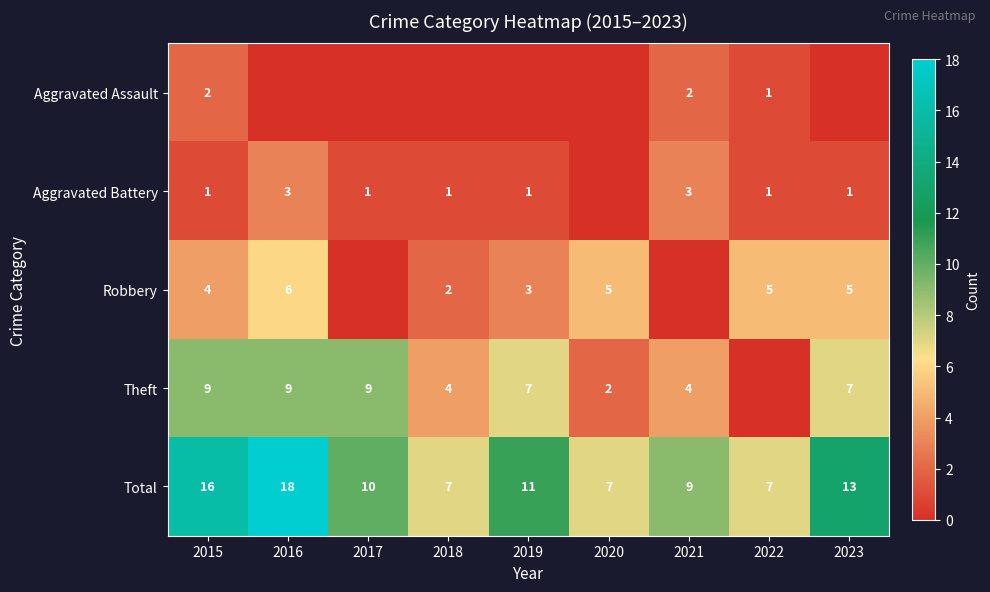

Count the Total values in the range 7 to 13.

7